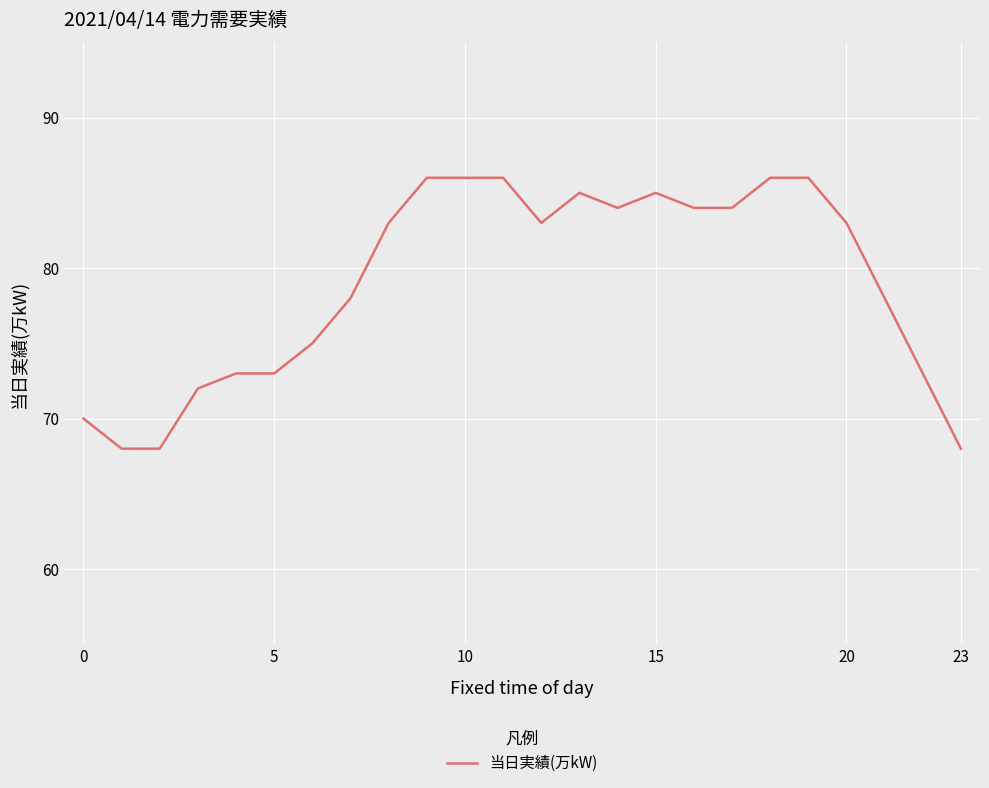

What is the greatest value displayed?

86